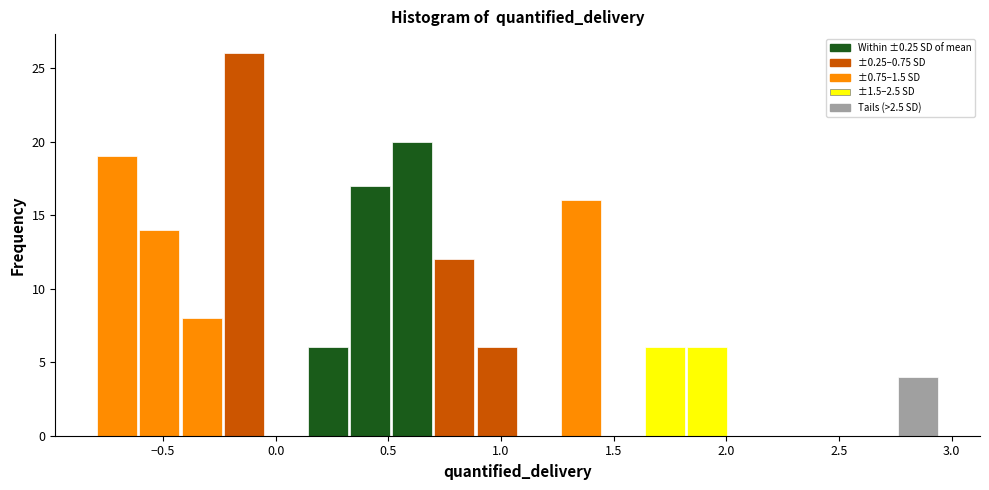

Around what value on the x-axis is the tallest bar? Give the approximate position of its centre, as read against the axis.

-0.15